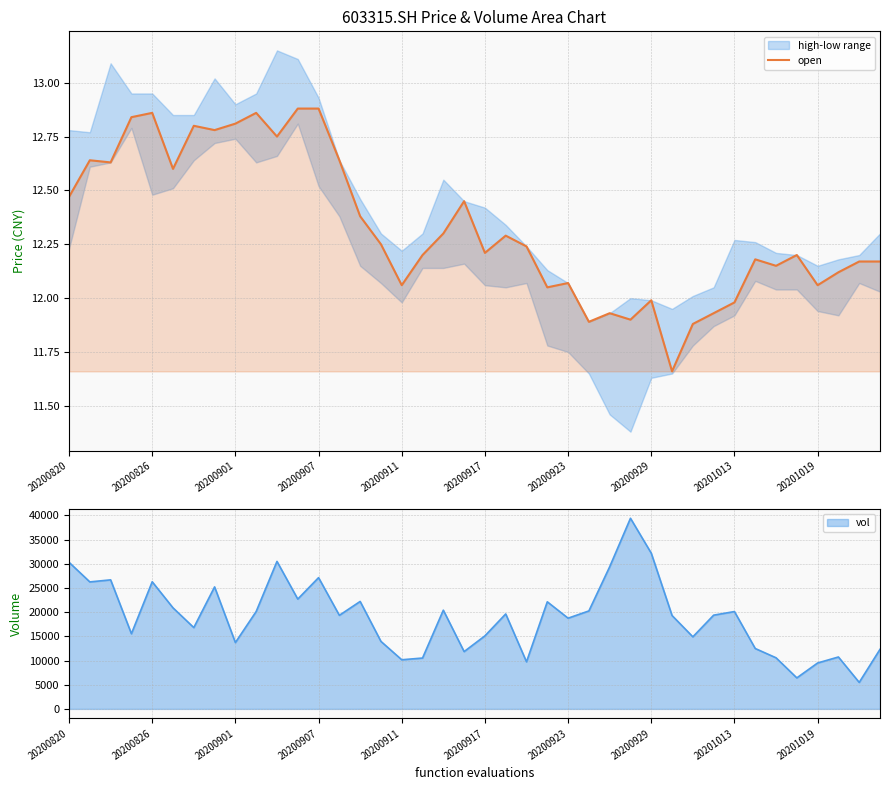

Reading left to right, extract all data points from this chart.

12.5	12.6	12.6	12.8	12.9	12.6	12.8	12.8	12.8	12.9	12.8	12.9	12.9	12.6	12.4	12.2	12.1	12.2	12.3	12.4	12.2	12.3	12.2	12.1	12.1	11.9	11.9	11.9	12.0	11.7	11.9	11.9	12.0	12.2	12.2	12.2	12.1	12.1	12.2	12.2